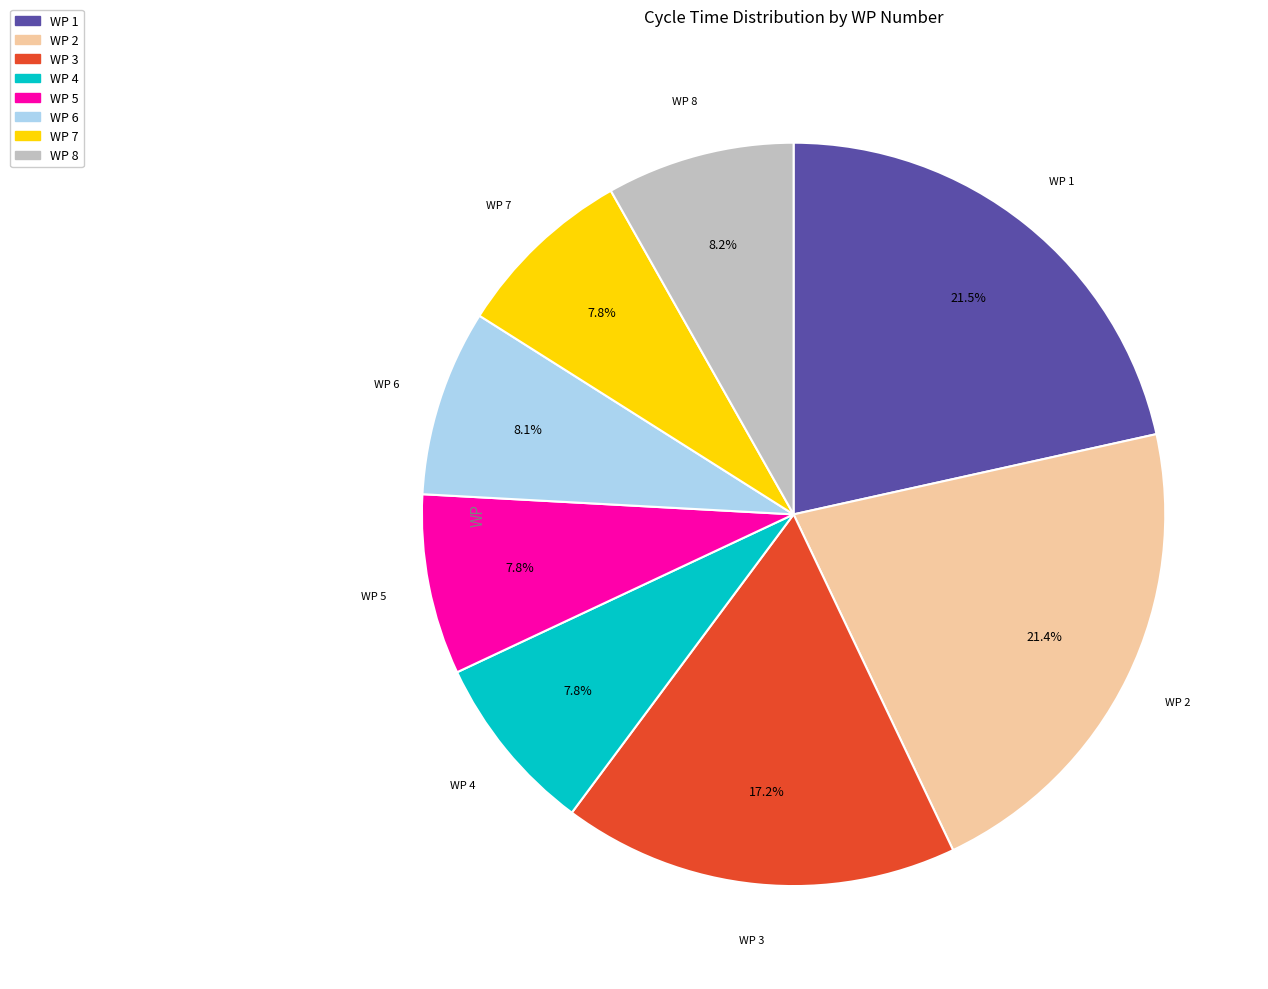

Does any single category account for the majority?

No